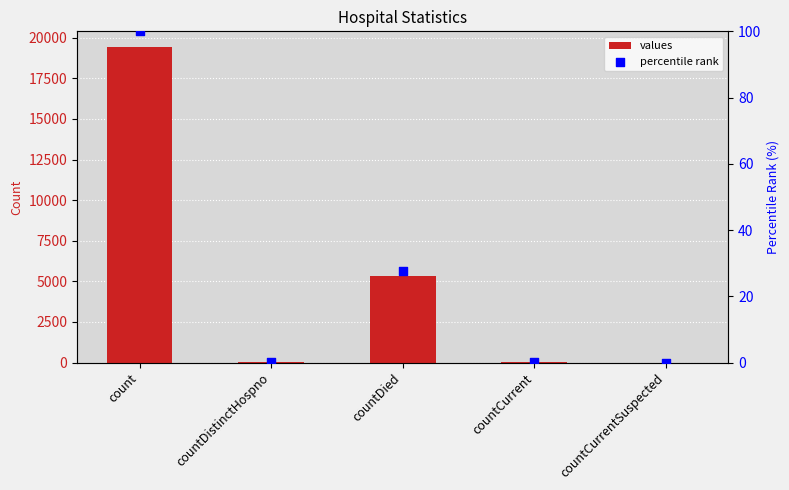

Is the value of percentile rank at countCurrentSuspected greater than the value of values at countCurrentSuspected?

No